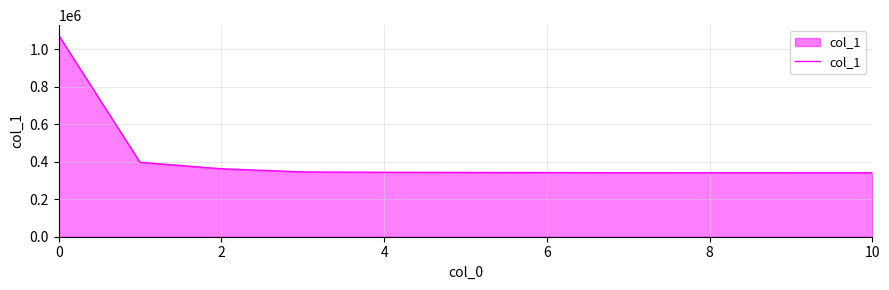

What is the maximum value shown in the chart?

1074845.9